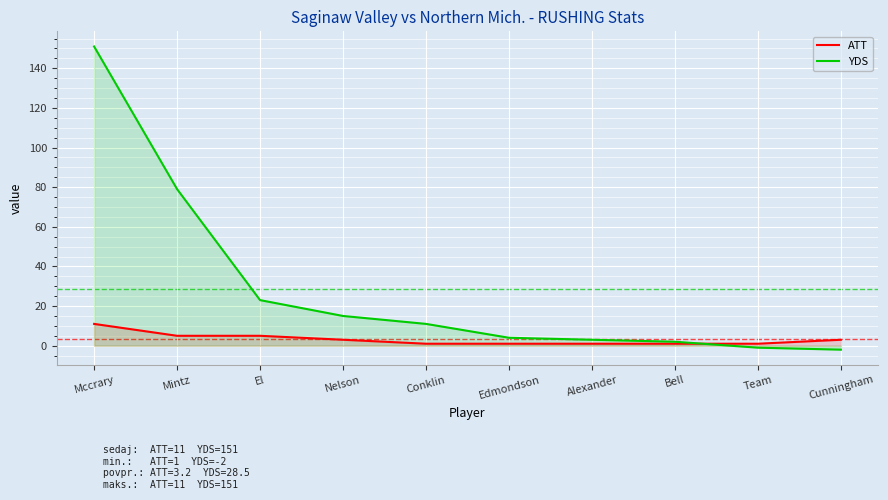

How many ATT values are between 1 and 5?

9